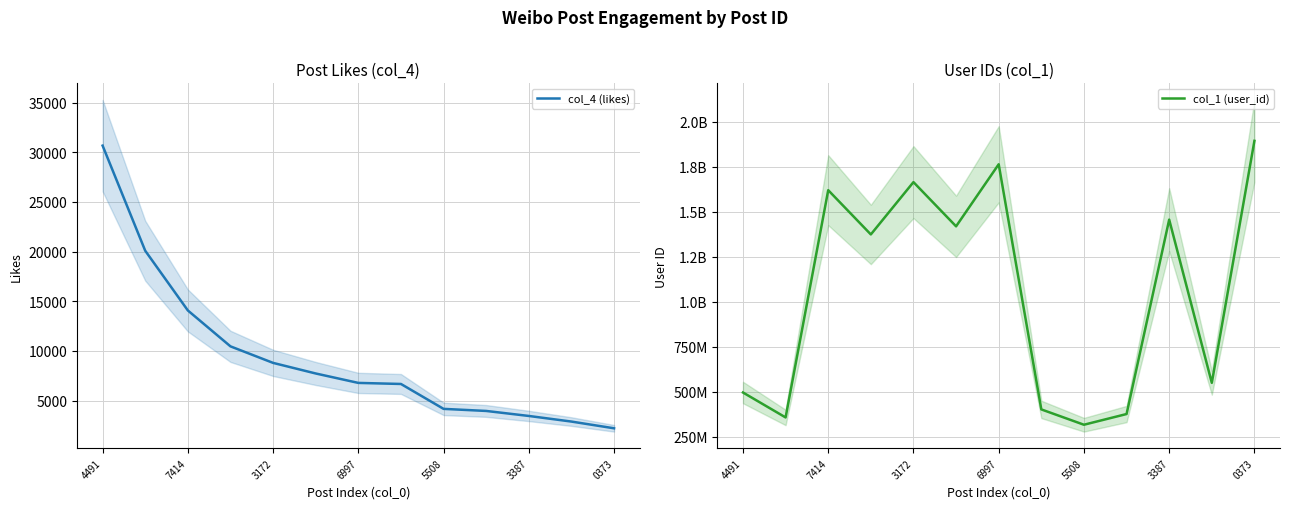

True or false: col_4 (likes) has a value of 21086 at 7414.

False